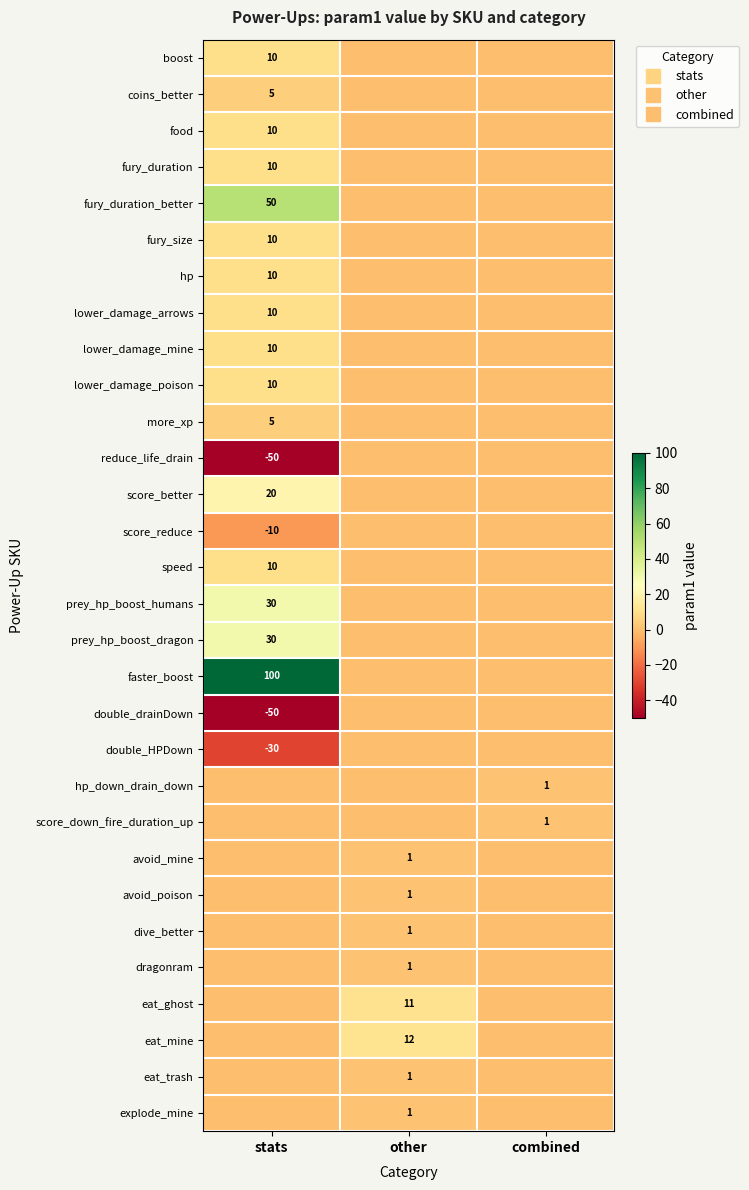

Is it true that score_better equals 0 at other?

True